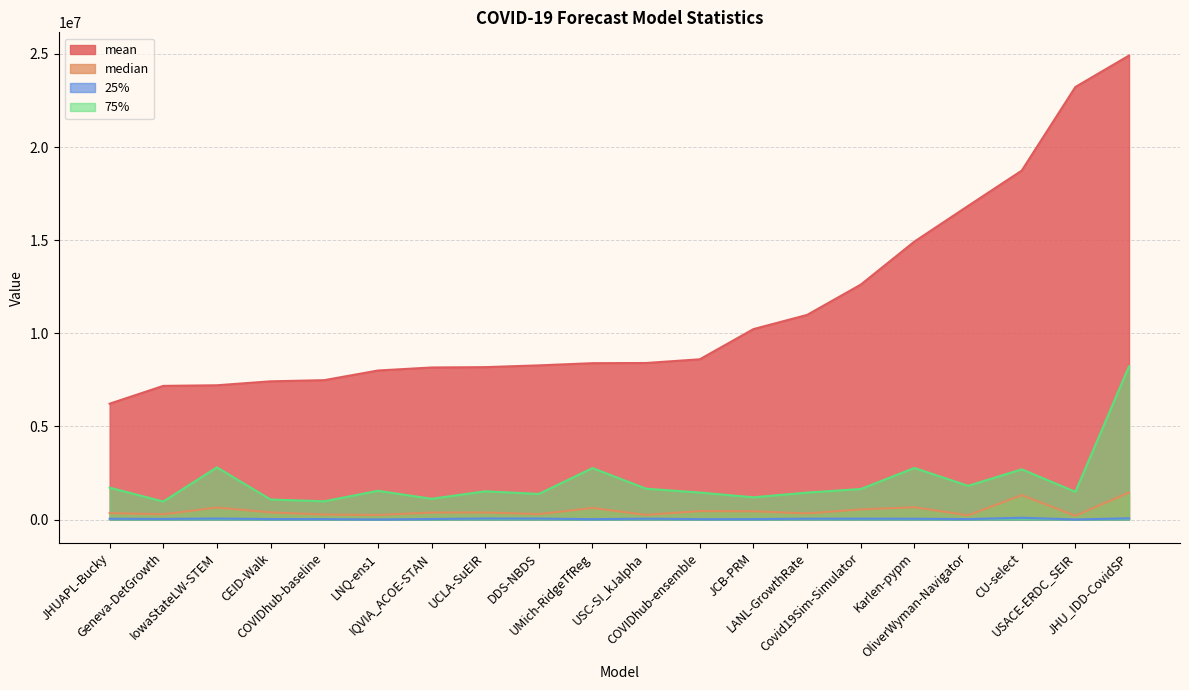

At which label is 25% closest to 52556?

Covid19Sim-Simulator